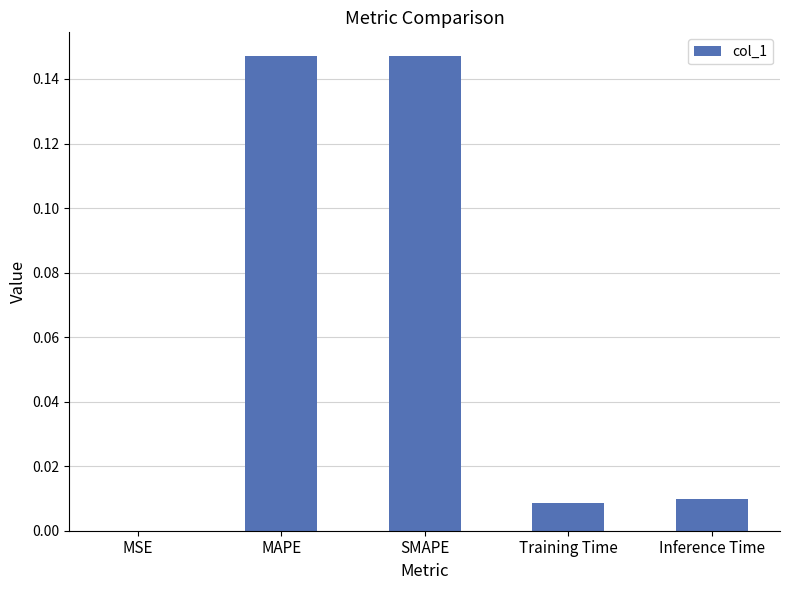

How many distinct data groups are displayed?

1